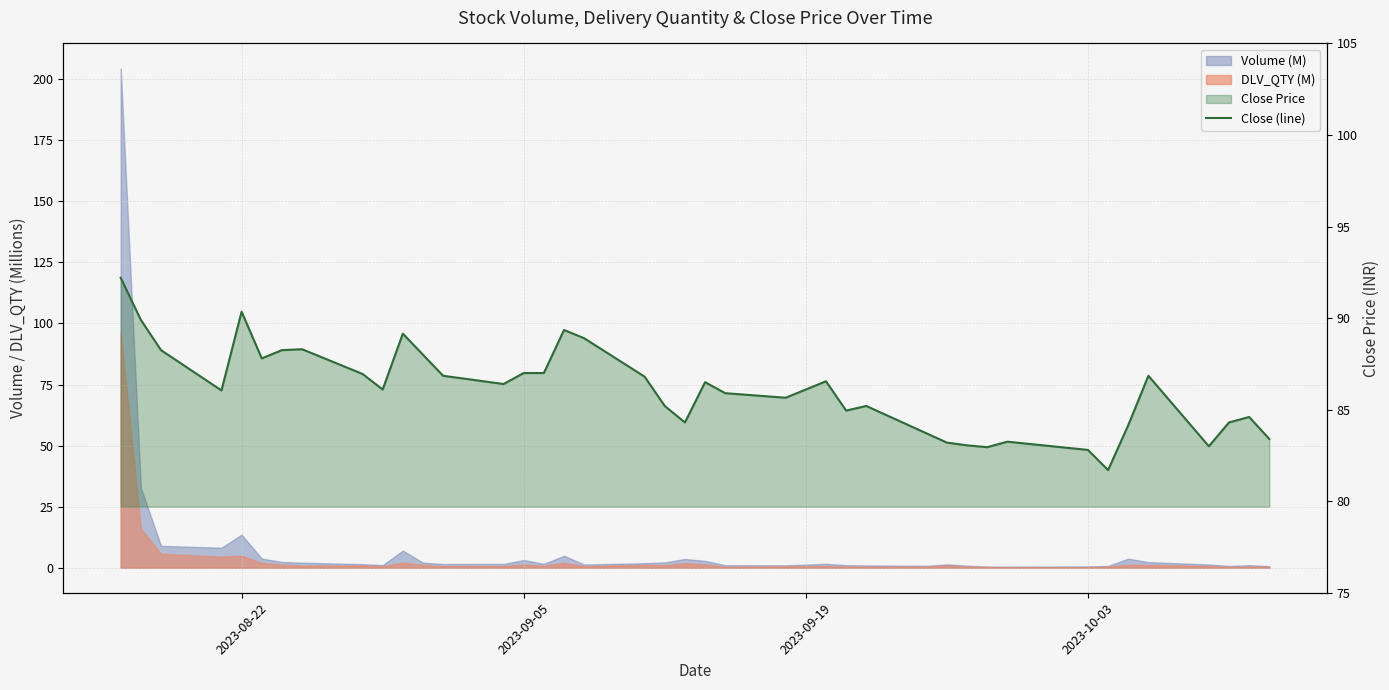

How many interior local valleys (lower than both neighbors) does the data have?

10